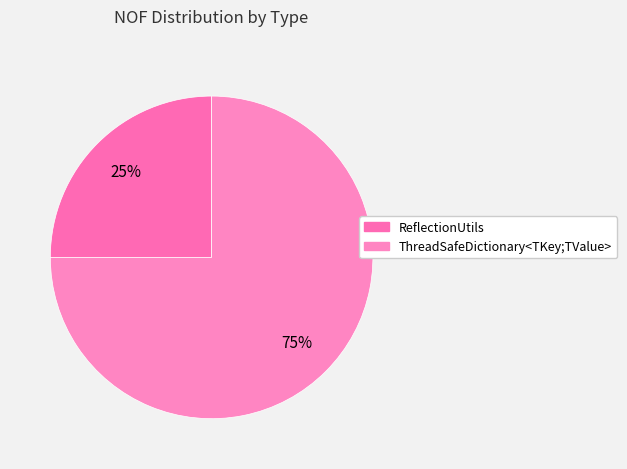

Rank the categories by value from lowest to highest.

ReflectionUtils, ThreadSafeDictionary<TKey;TValue>